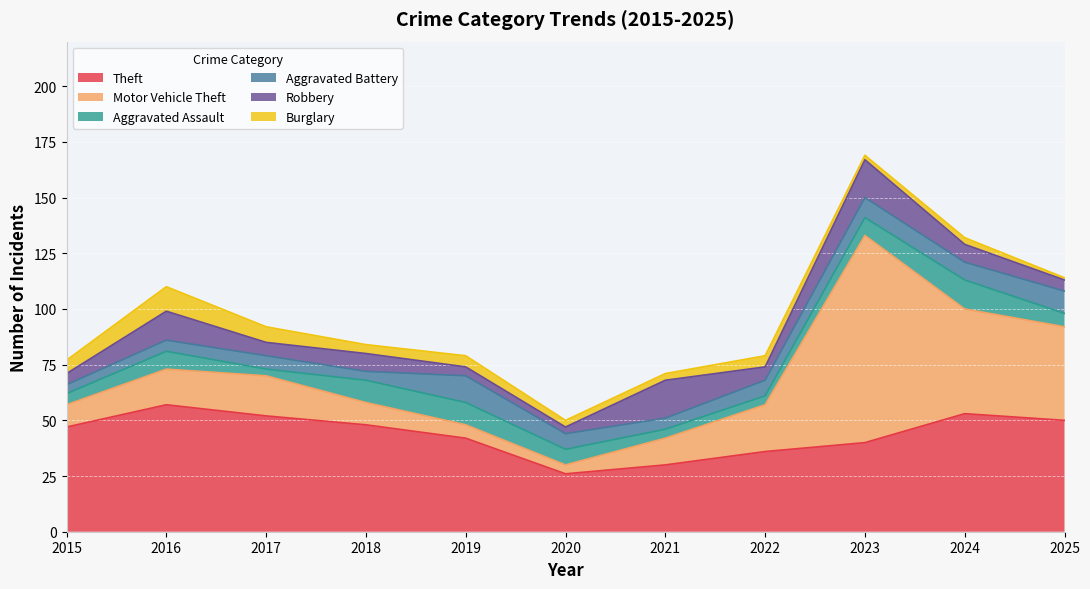

How many lines are shown in the chart?

6